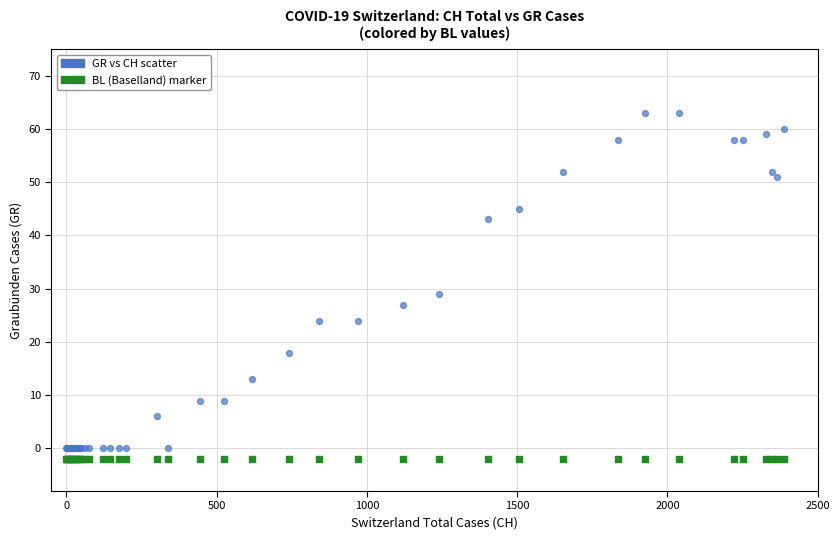

Across all series, what Y value is closest to 30?

29